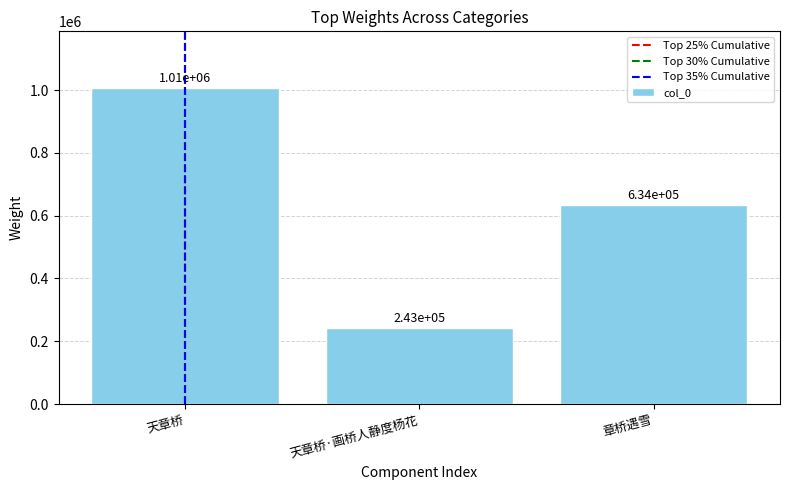

How many data points are less than 634227?

1